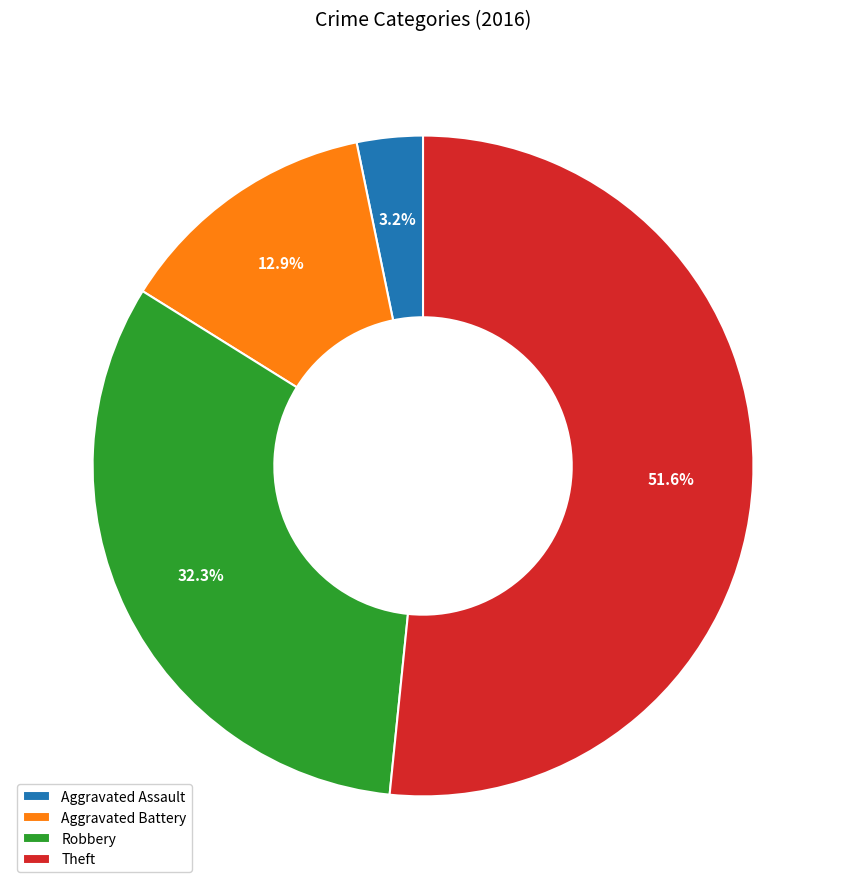

Is Aggravated Assault the majority of the pie?

No